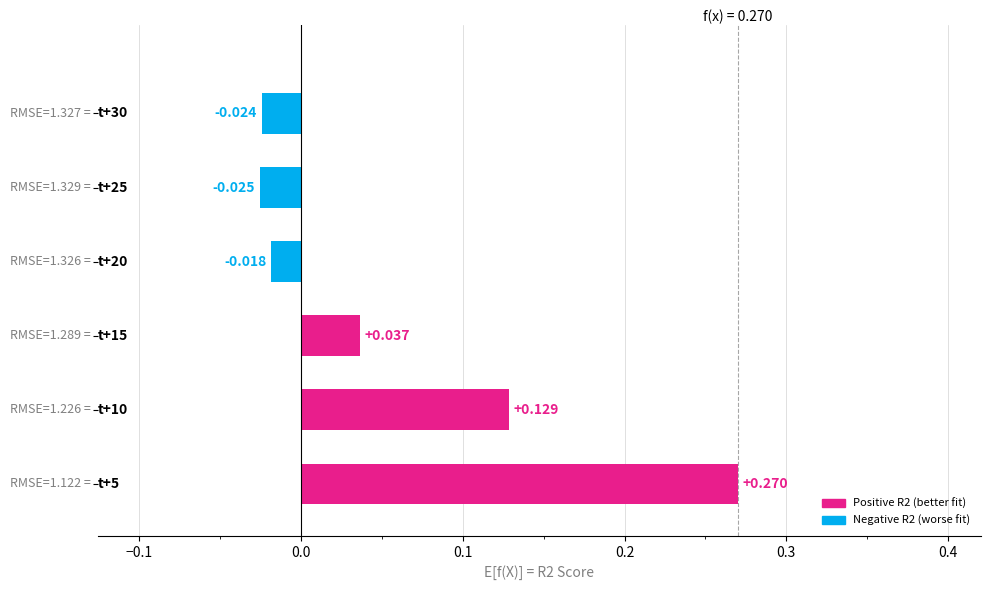

What is the greatest value displayed?

0.3